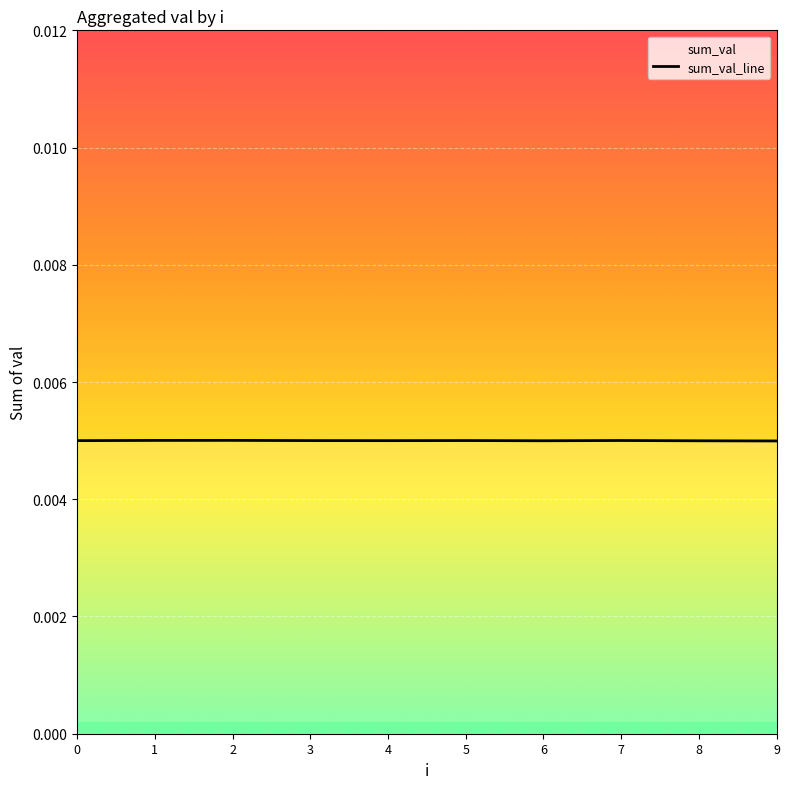

True or false: the data shows 0.0 at 4.

False